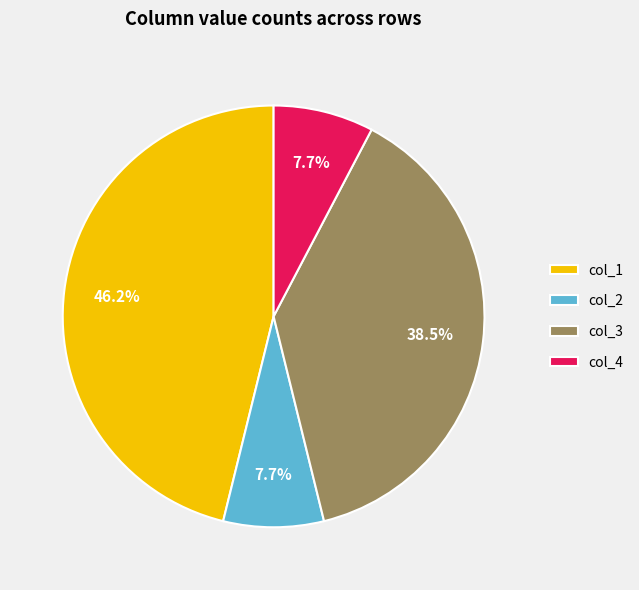

How many segments does this pie chart have?

4